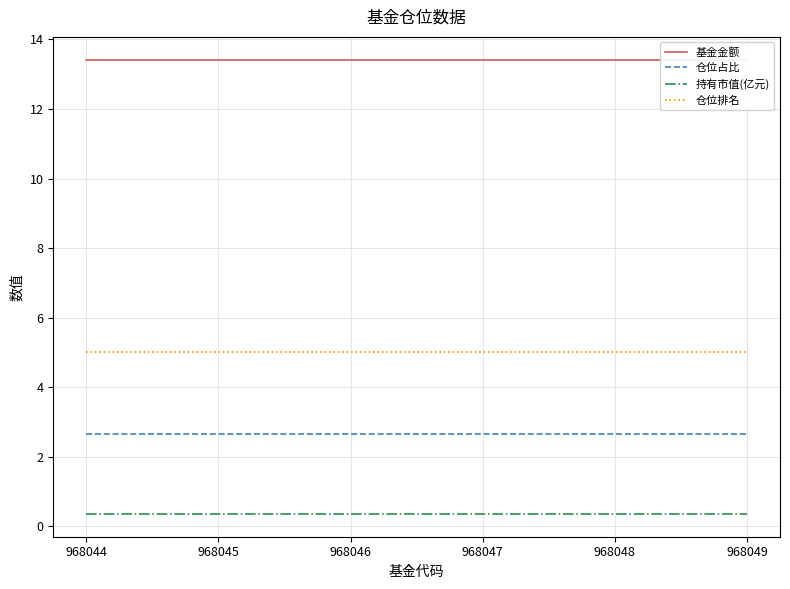

Which category has the lowest value in the 仓位占比 series?

968044